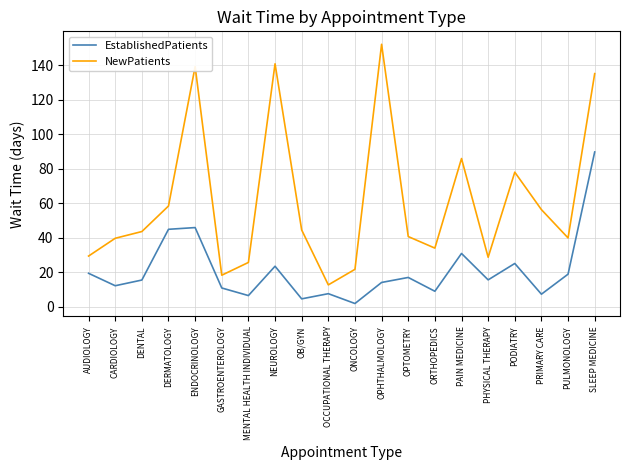

Is this an area chart (filled region under the line)?

No